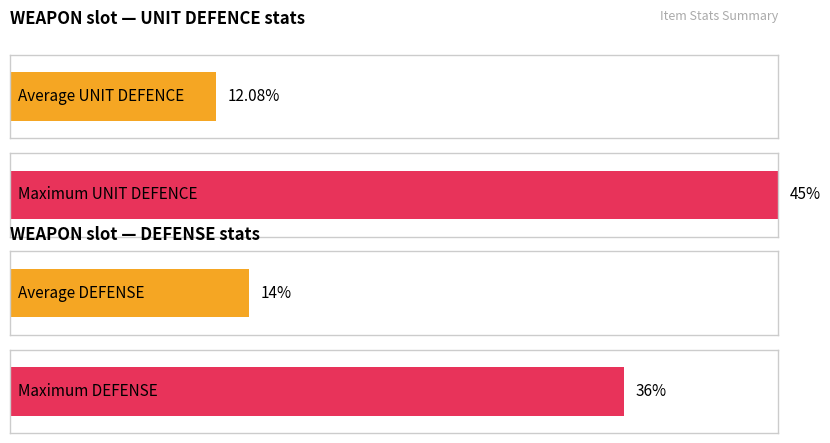

What are all the series names shown in the legend?

UNIT DEFENCE, DEFENSE